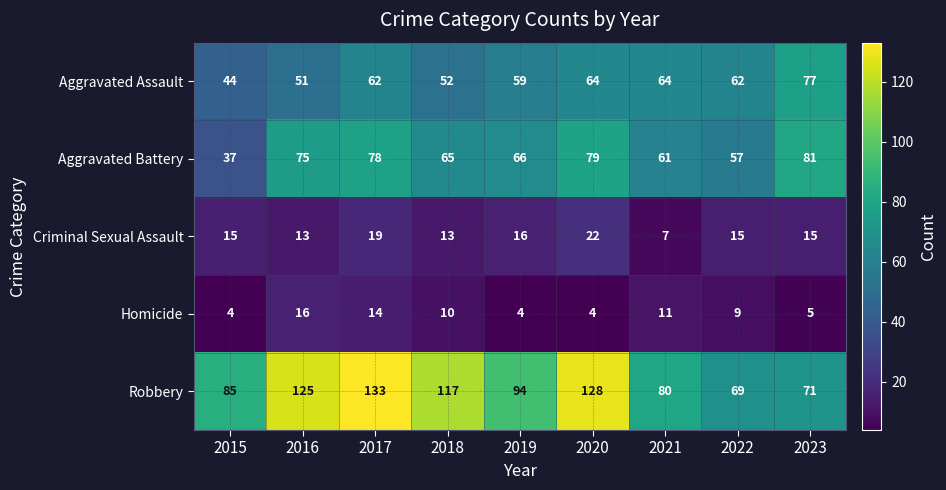

What is the difference between the second highest and second lowest values in the Homicide series?

10